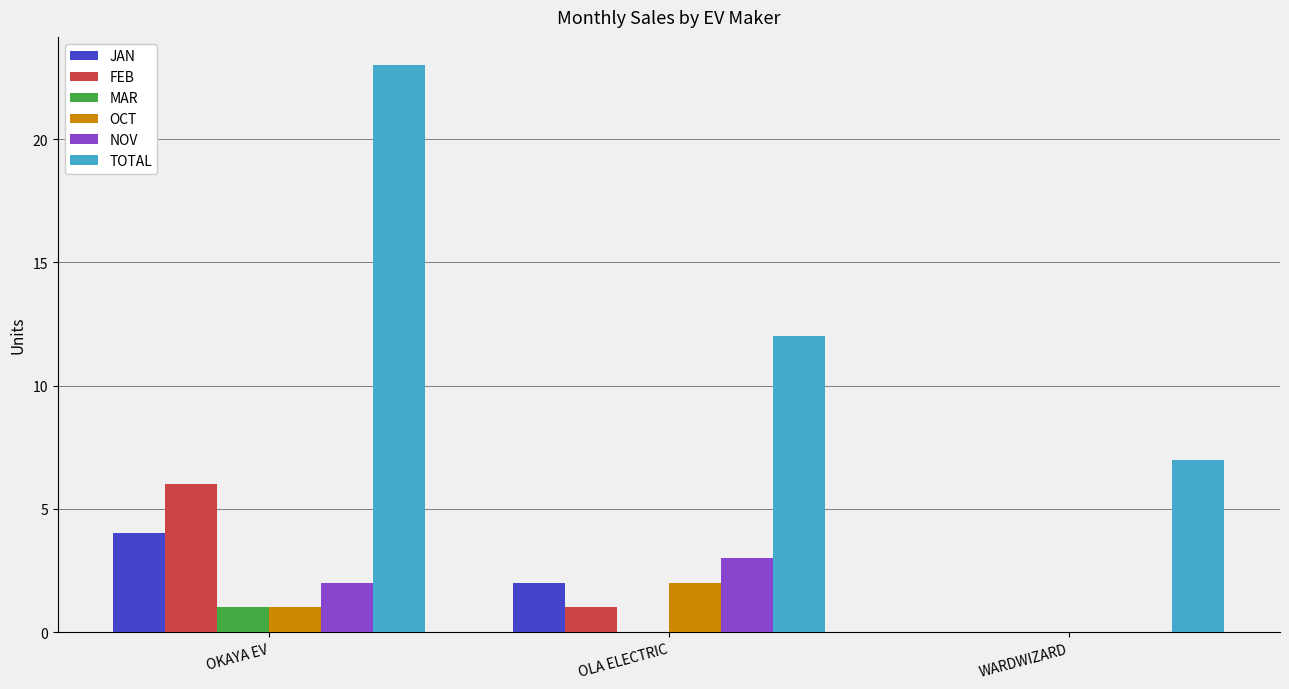

The TOTAL series shows 3 at WARDWIZARD. True or false?

False